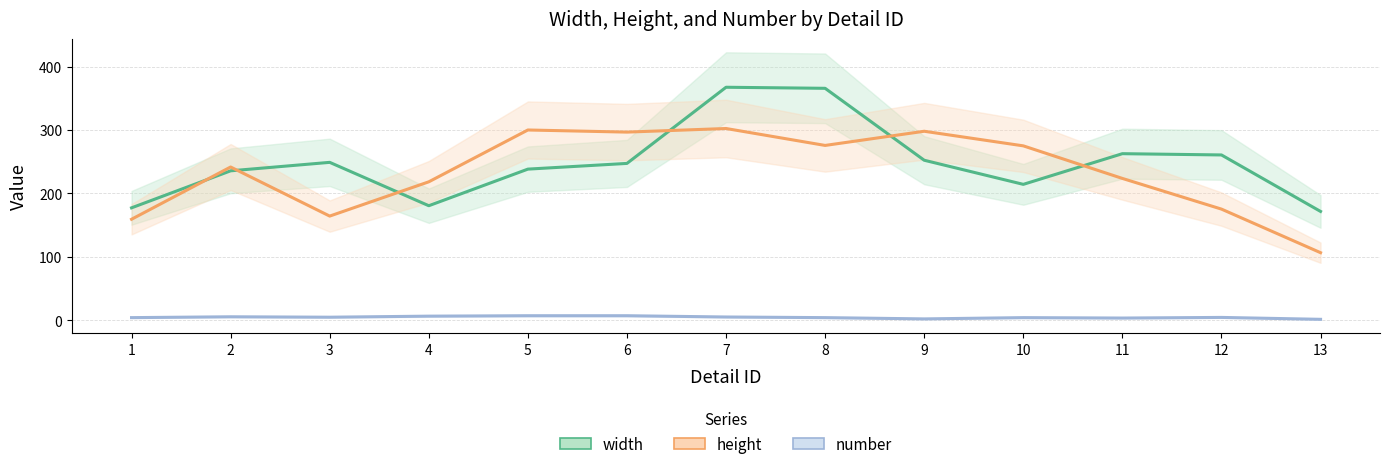

How many lines are shown in the chart?

3